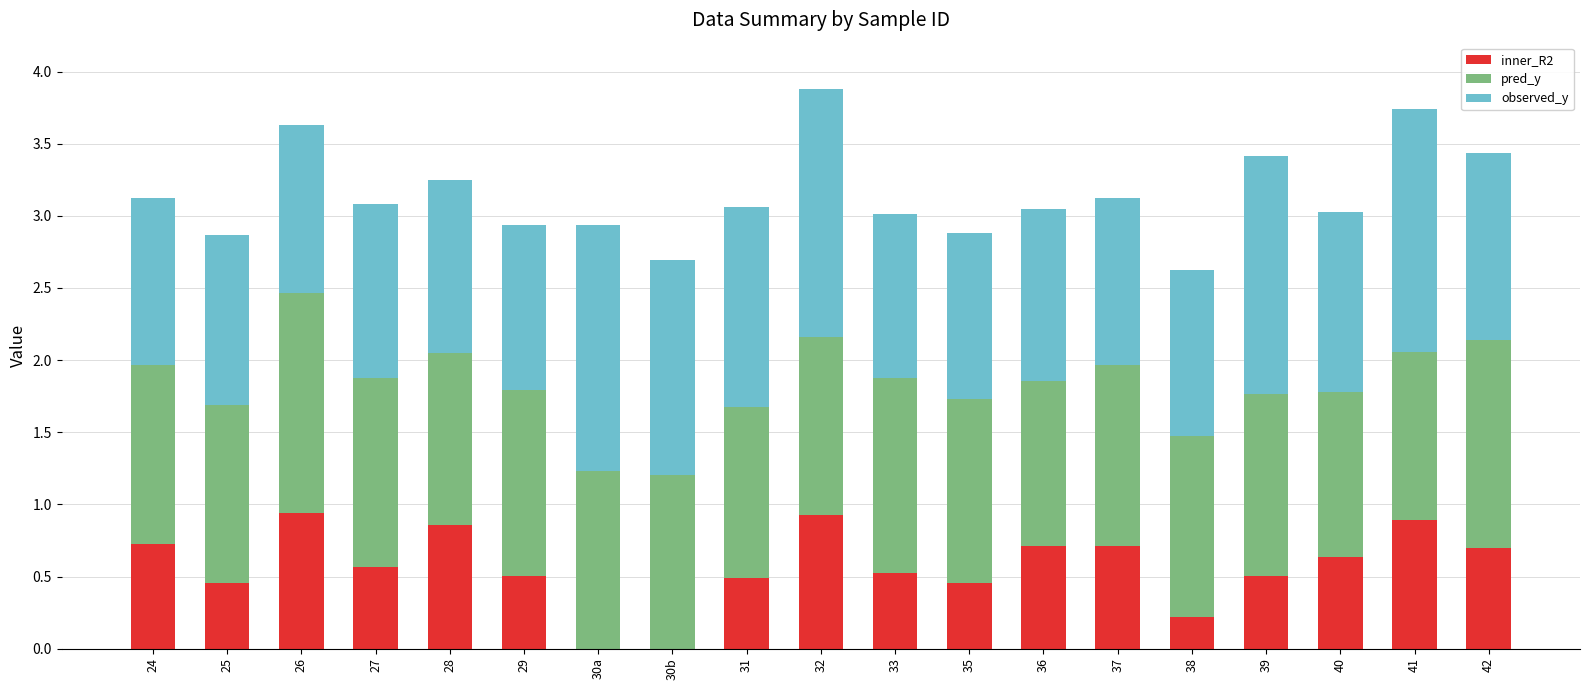

Does the chart contain stacked bars?

Yes